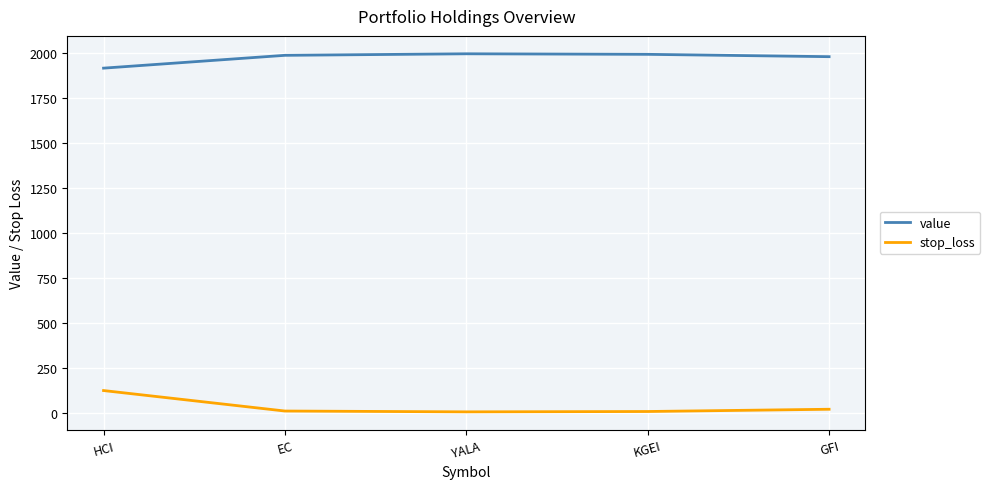

The value series shows 3526.4 at KGEI. True or false?

False